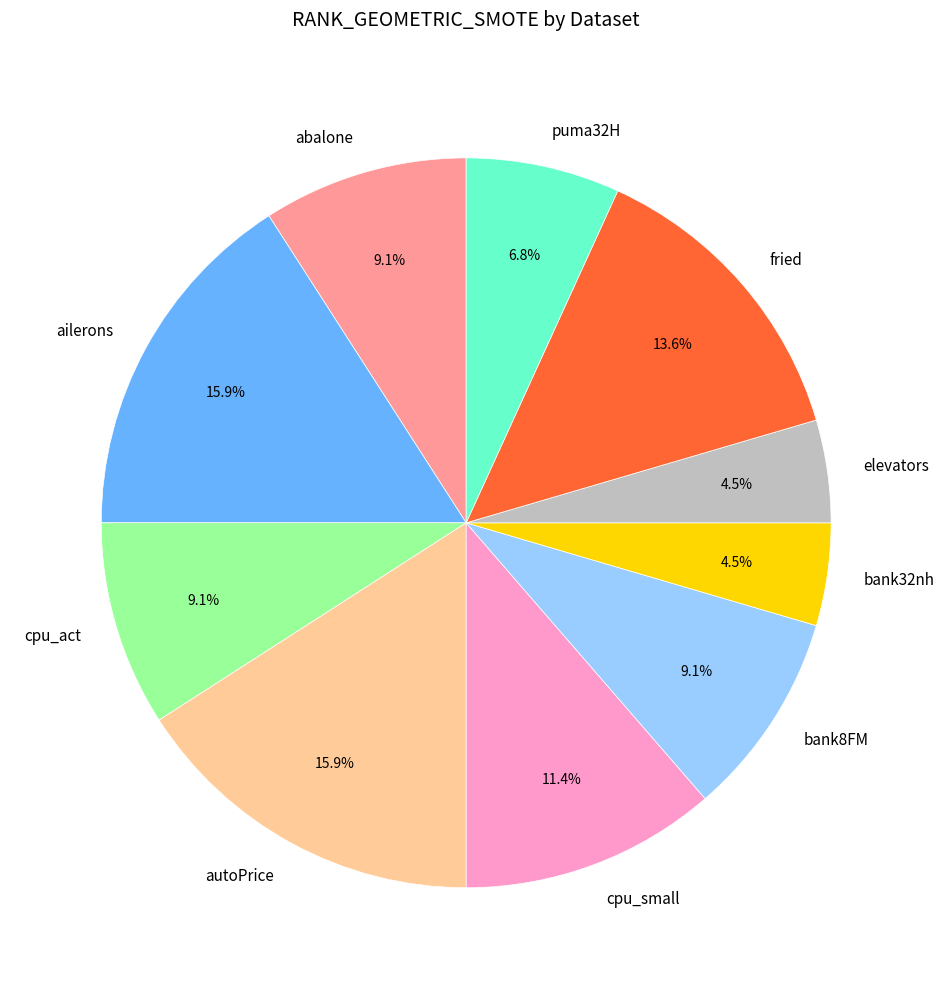

Does any single category account for the majority?

No